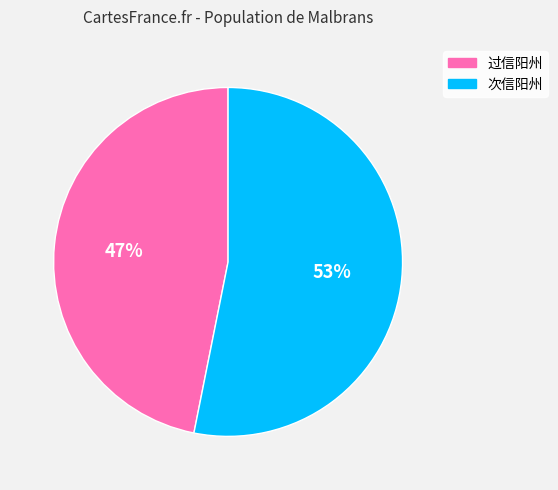

What is the ratio of the value at 过信阳州 to the value at 次信阳州?

0.9